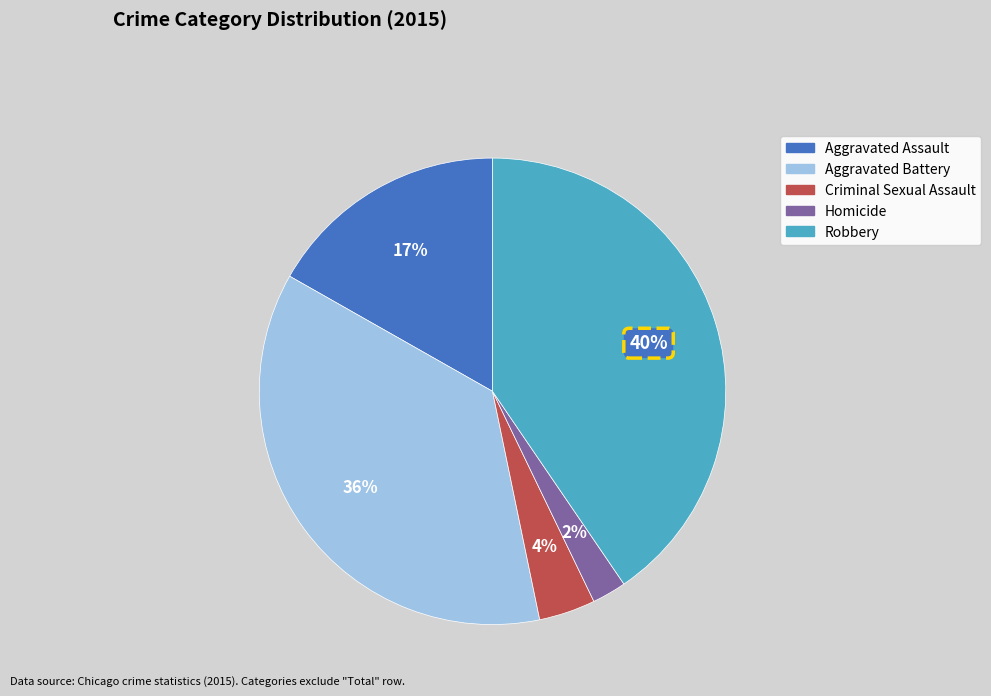

Which category has the biggest portion of the pie?

Robbery